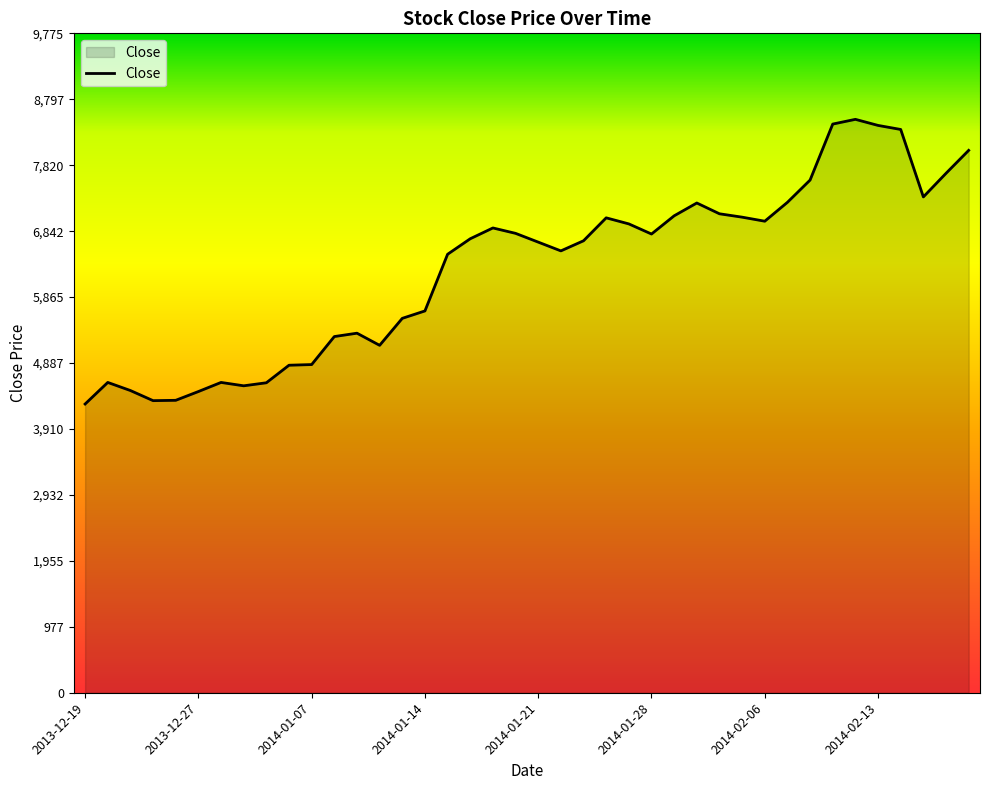

How many lines are shown in the chart?

1